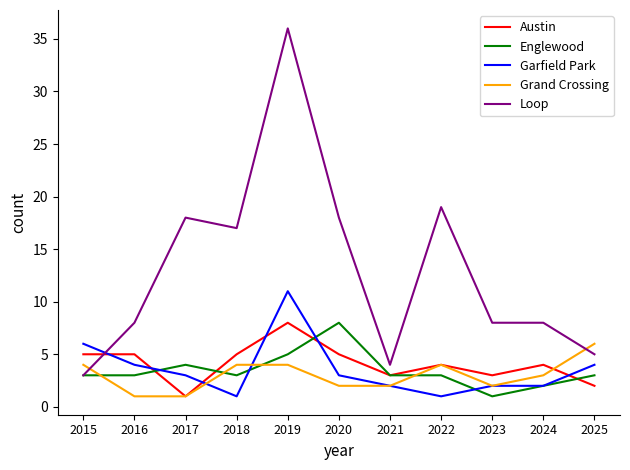

Reading left to right, what are all the values shown in this chart?

Austin: 2015=5	2016=5	2017=1	2018=5	2019=8	2020=5	2021=3	2022=4	2023=3	2024=4	2025=2
Englewood: 2015=3	2016=3	2017=4	2018=3	2019=5	2020=8	2021=3	2022=3	2023=1	2024=2	2025=3
Garfield Park: 2015=6	2016=4	2017=3	2018=1	2019=11	2020=3	2021=2	2022=1	2023=2	2024=2	2025=4
Grand Crossing: 2015=4	2016=1	2017=1	2018=4	2019=4	2020=2	2021=2	2022=4	2023=2	2024=3	2025=6
Loop: 2015=3	2016=8	2017=18	2018=17	2019=36	2020=18	2021=4	2022=19	2023=8	2024=8	2025=5